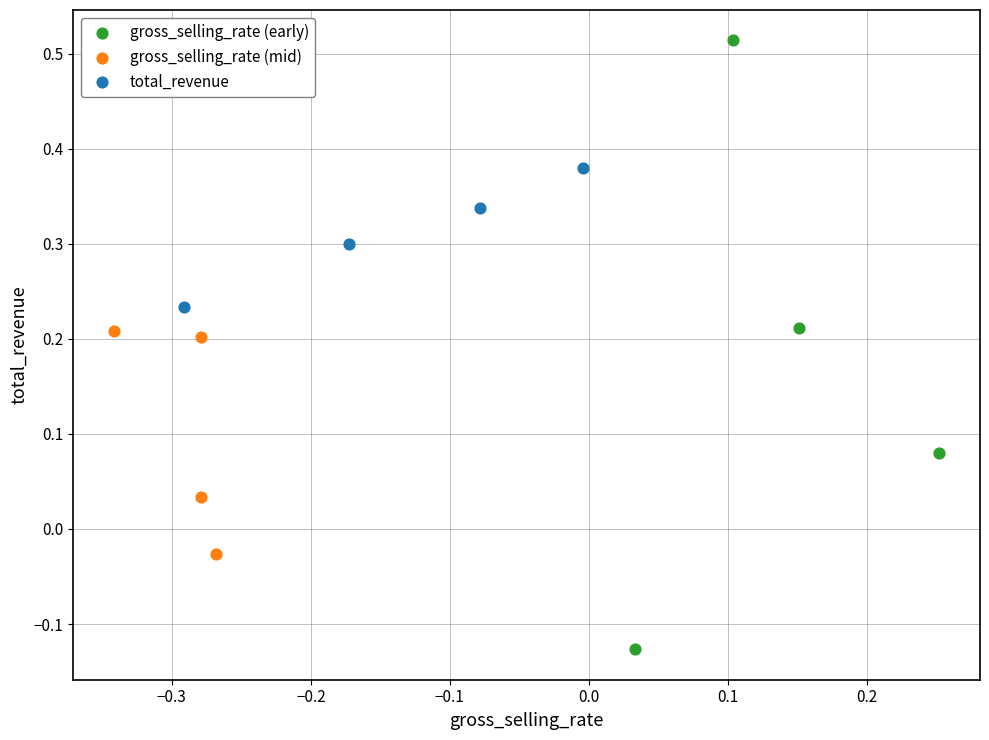

Which series has the widest spread of Y values?

gross_selling_rate (early)